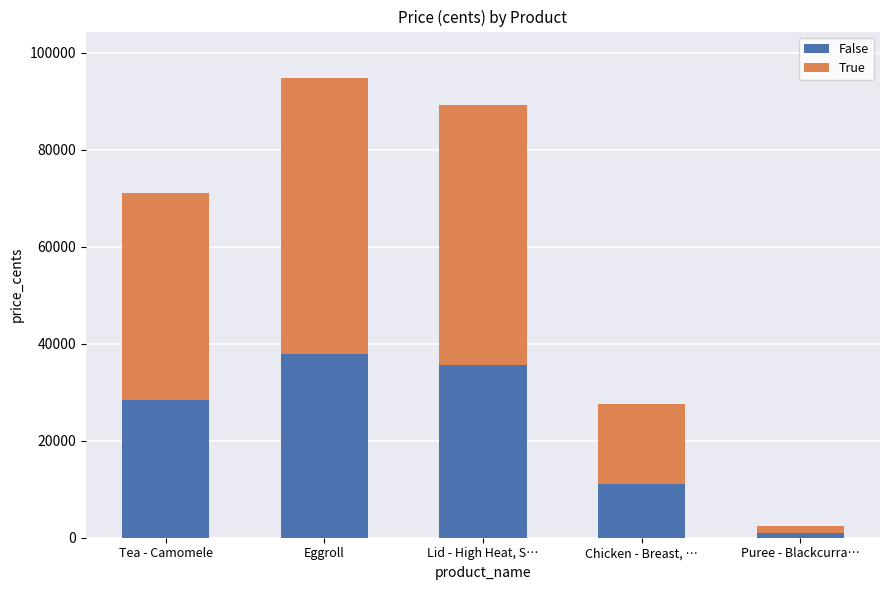

Read the False value at Puree - Blackcurra….

970